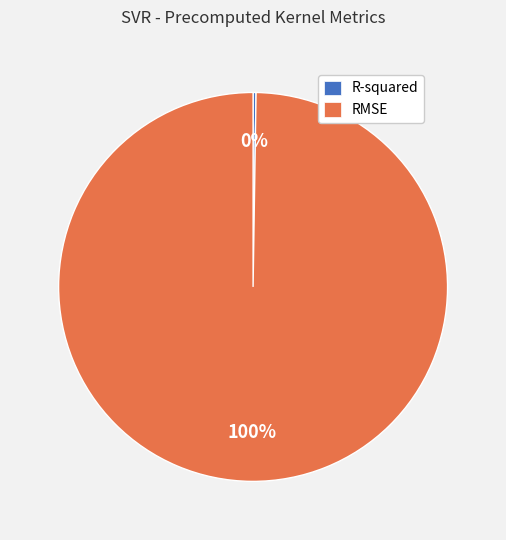

To the nearest percent, what portion does RMSE represent?

100%